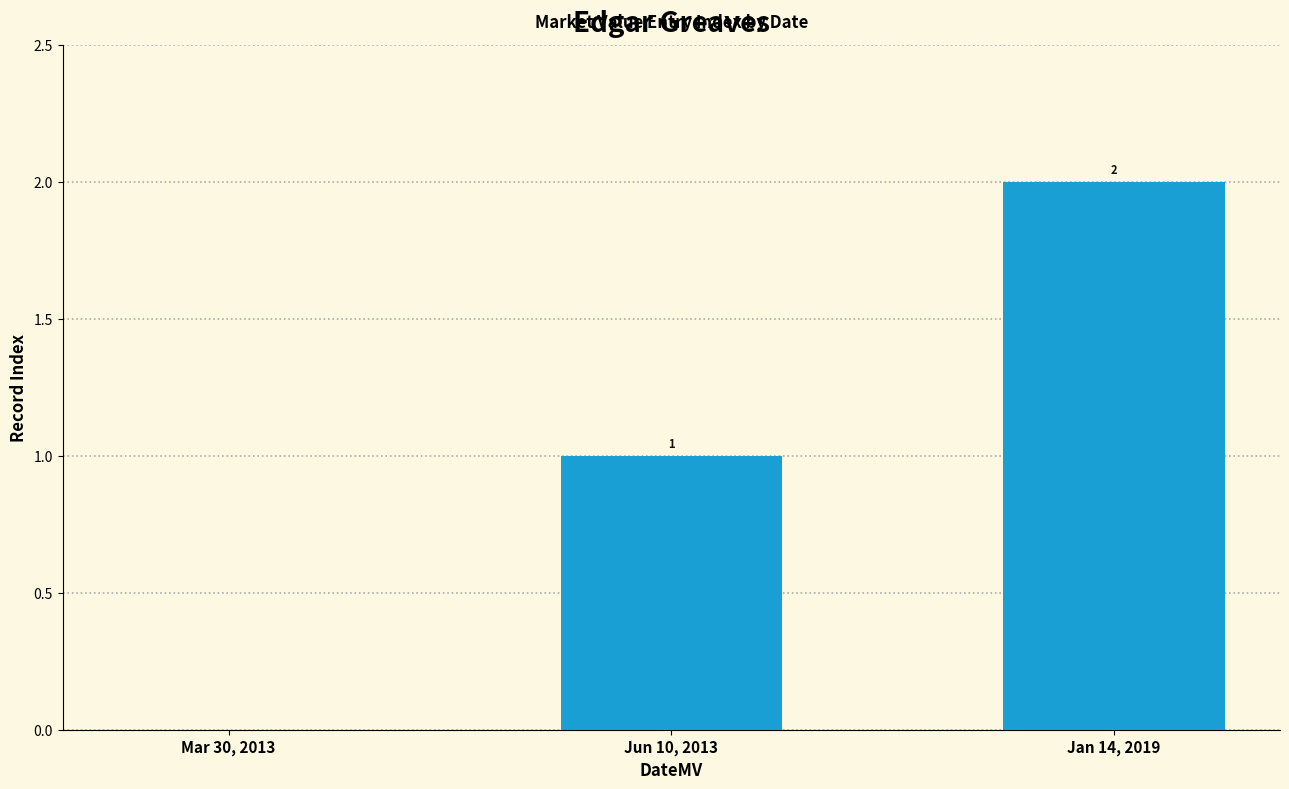

How many values are between 0 and 2?

3